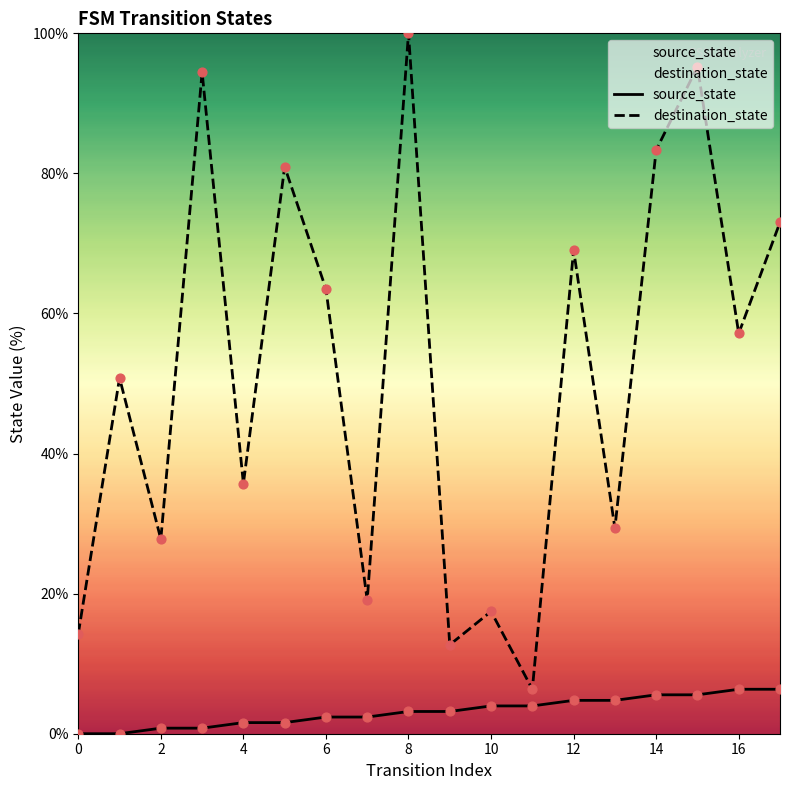

At how many categories does at least one series exceed 51?

9